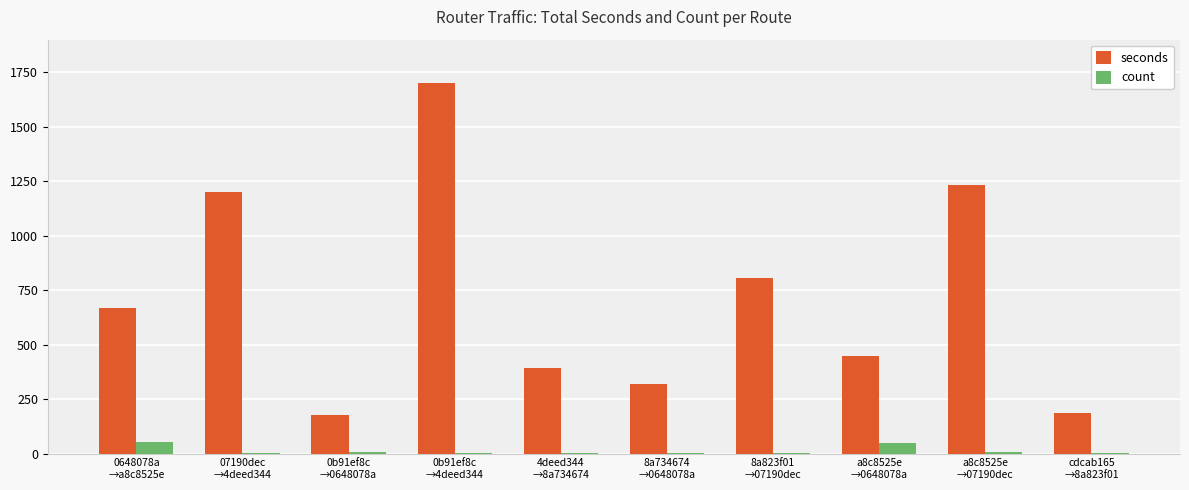

What is the sum of all seconds values?

7120